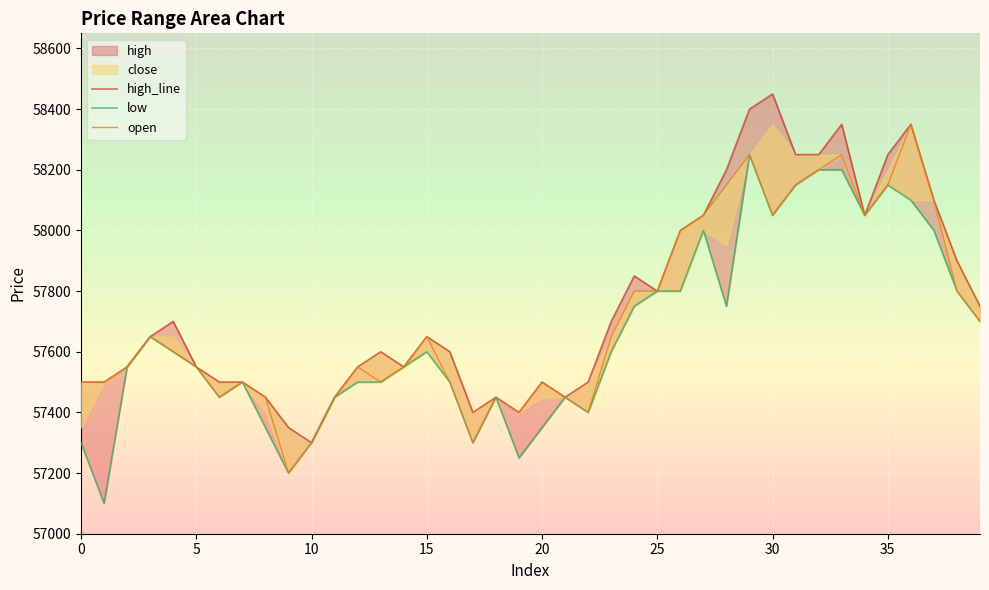

How many data points in low are above 57600?

17